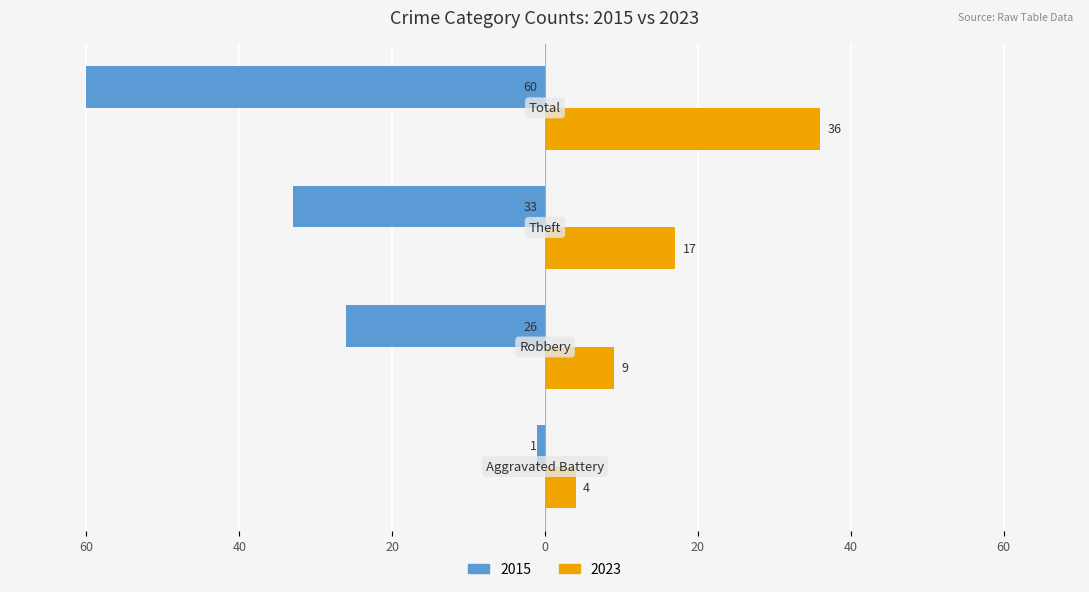

What are all the series names shown in the legend?

2015, 2023